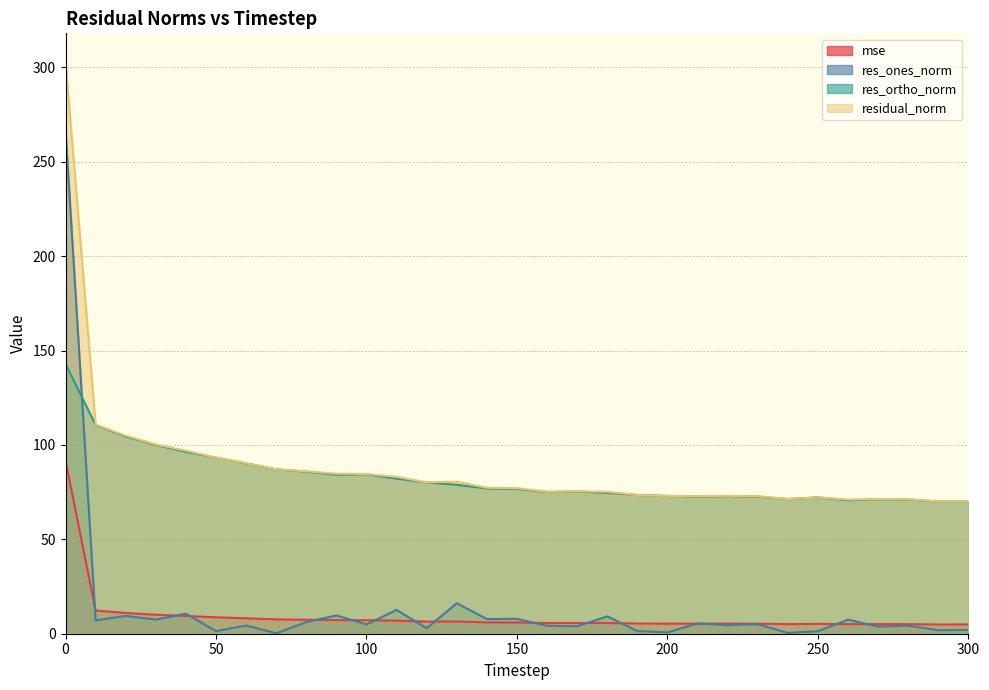

Where is the first local minimum for mse?

120